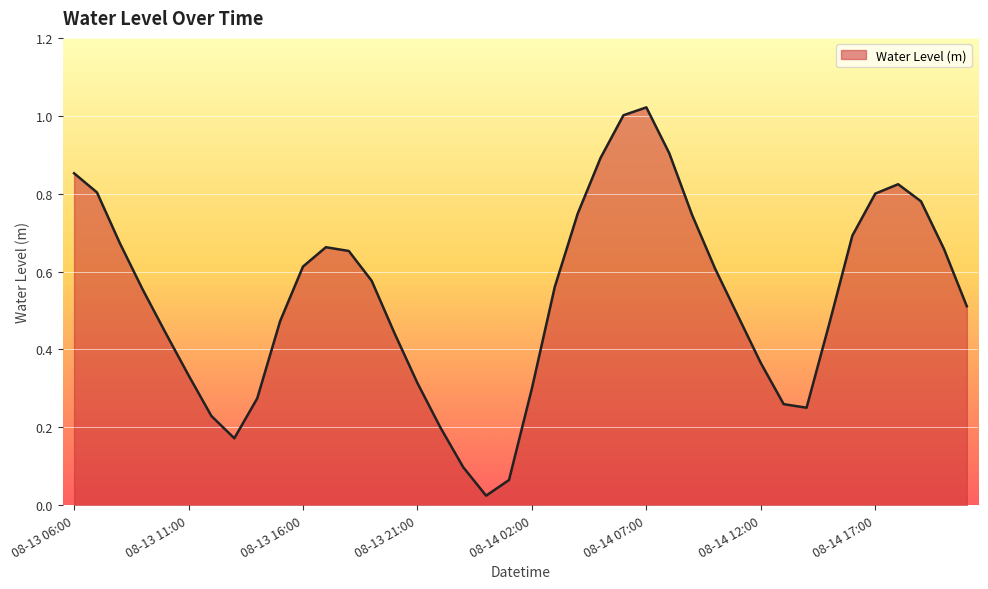

What is the value of the 25th point from the left?

1.0